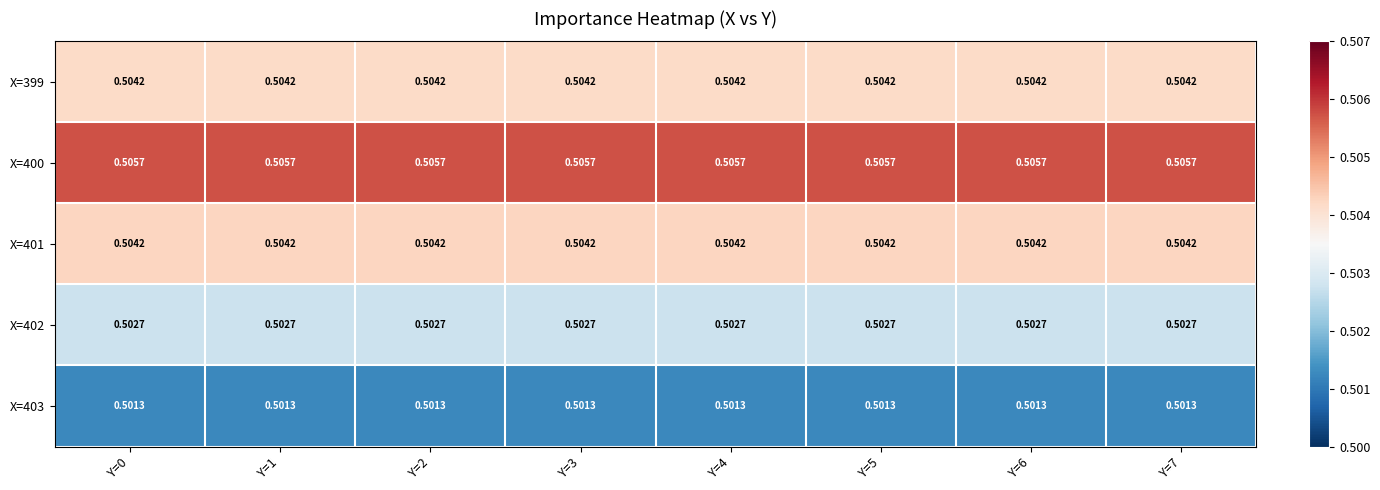

Is the value of X=403 at Y=2 greater than the value of X=401 at Y=7?

No